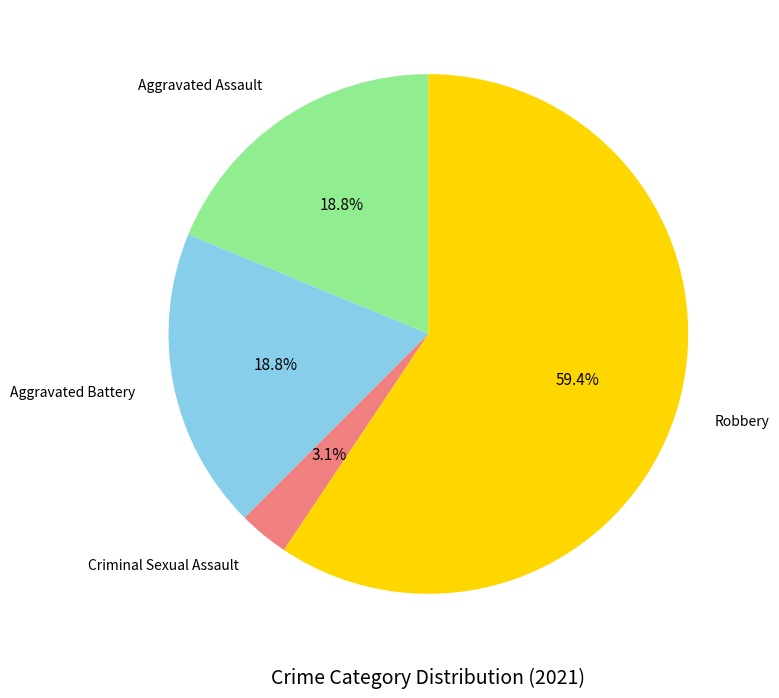

Is it true that Criminal Sexual Assault is 3% of the pie?

True